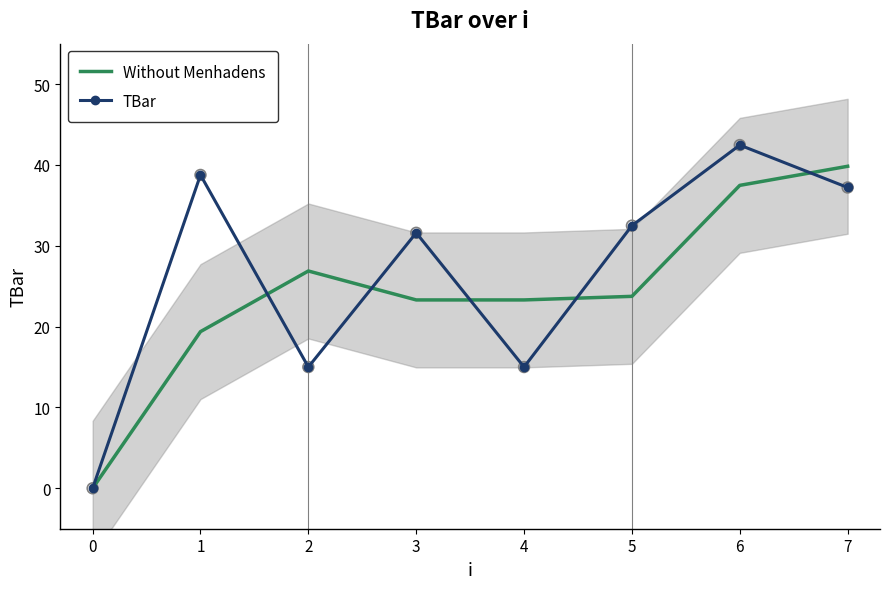

Which category has the highest value in the TBar series?

6